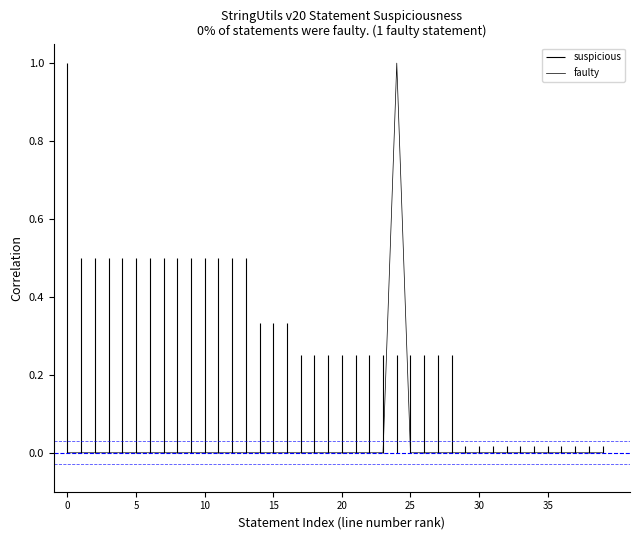

The value of faulty at 5 is 1. True or false?

False